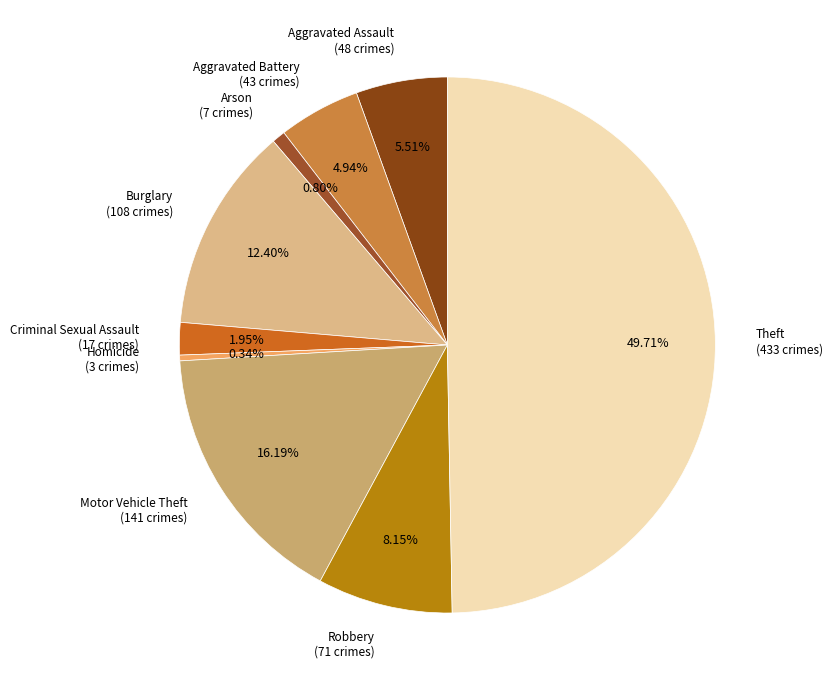

True or false: Criminal Sexual Assault accounts for 2% of the total.

True